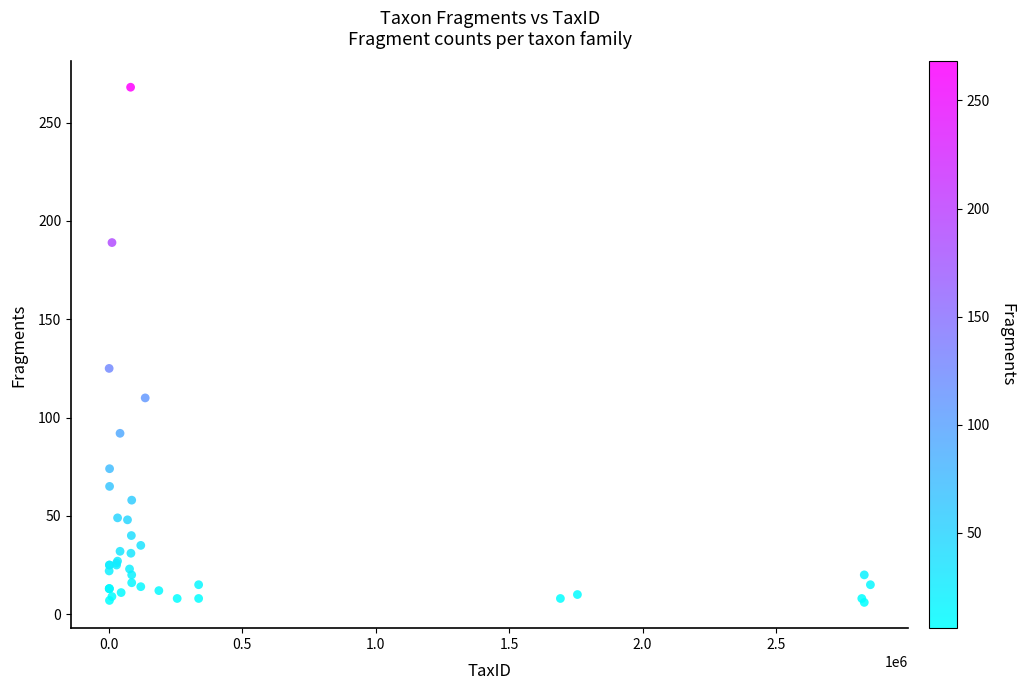

What Y value in the scatter plot is closest to 137?

125